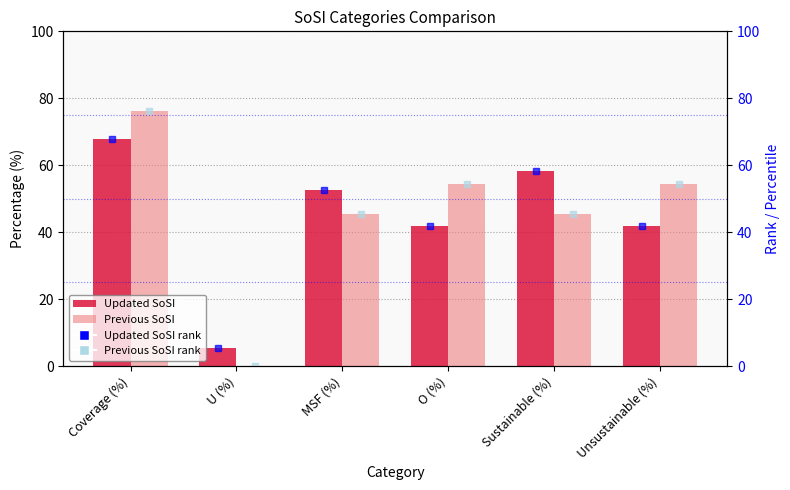

List the series in order of their overall mean, lowest first.

Updated SoSI, Previous SoSI